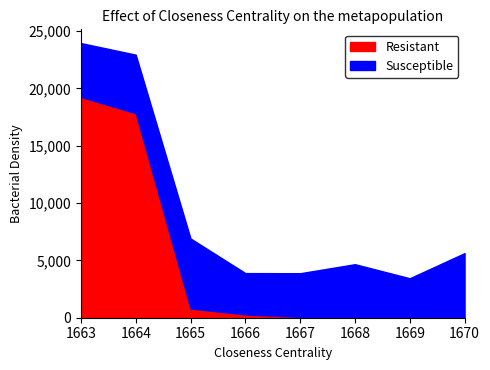

What is the difference between the maximum and minimum values in the Resistant series?

19213